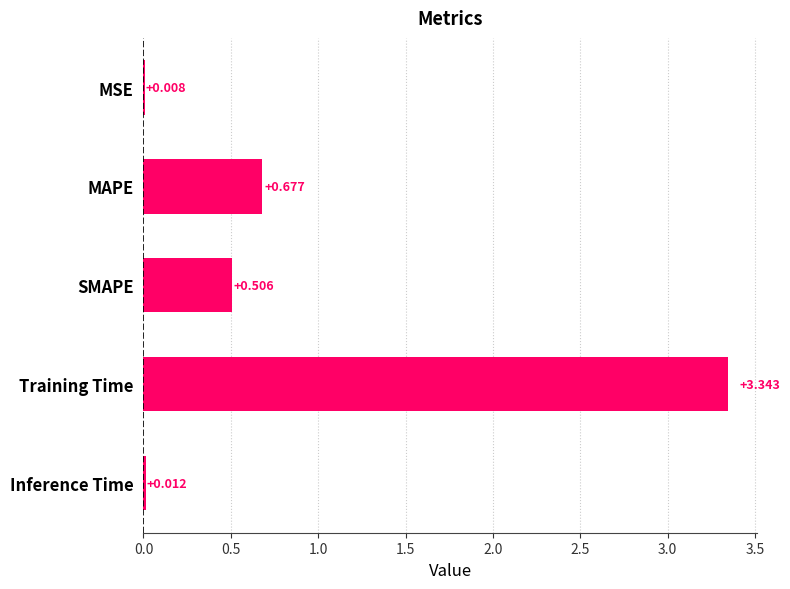

How many series are shown in this chart?

1